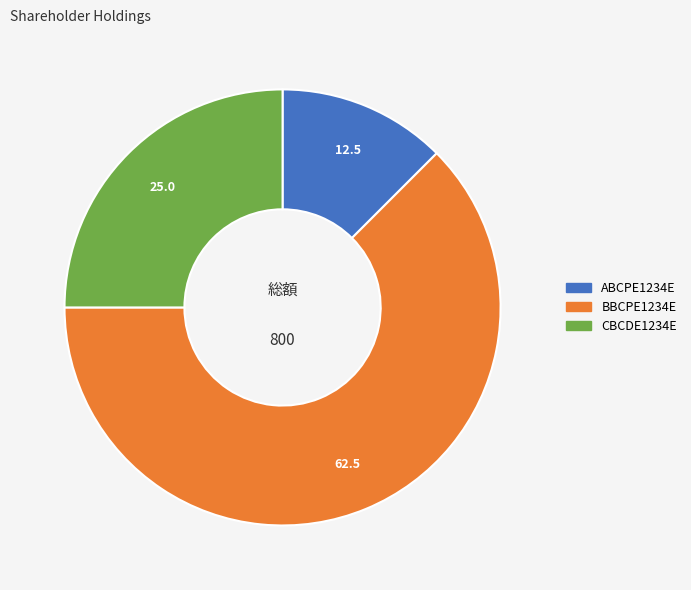

Approximately how many times larger is the value at CBCDE1234E compared to BBCPE1234E?

0.4